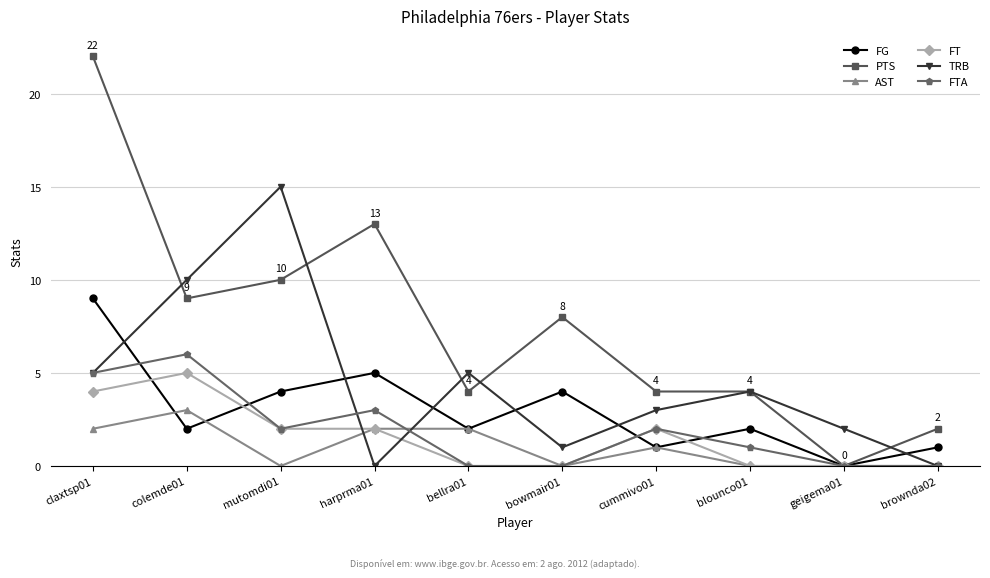

Reading left to right, extract all data points from this chart.

FG: 9	2	4	5	2	4	1	2	0	1
PTS: 22	9	10	13	4	8	4	4	0	2
AST: 2	3	0	2	2	0	1	0	0	0
FT: 4	5	2	2	0	0	2	0	0	0
TRB: 5	10	15	0	5	1	3	4	2	0
FTA: 5	6	2	3	0	0	2	1	0	0